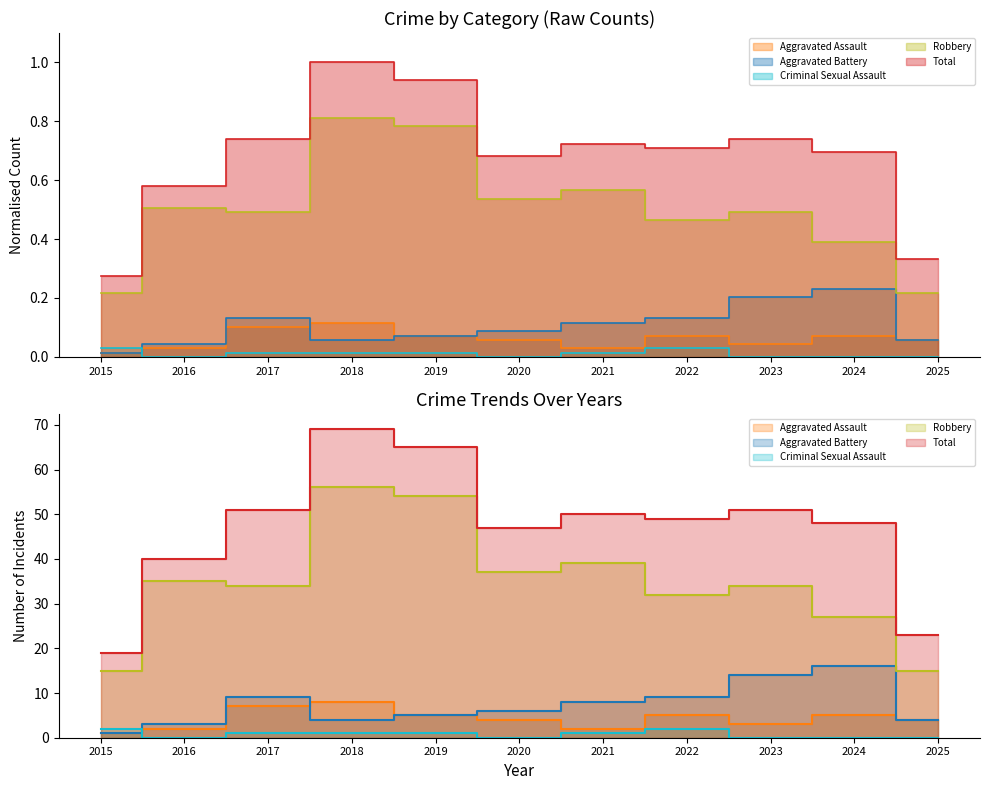

How many distinct data groups are displayed?

5